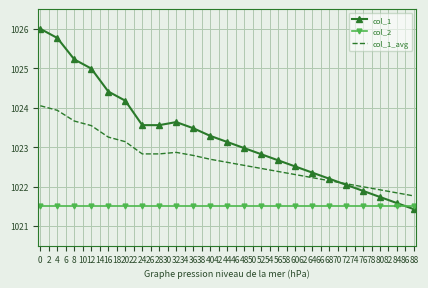

True or false: col_1 has more than 1 points higher than both neighbors.

False